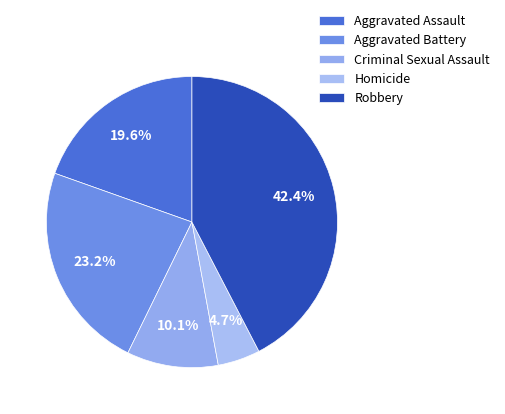

To the nearest percent, what is the difference between the largest and smallest slice percentages?

38%